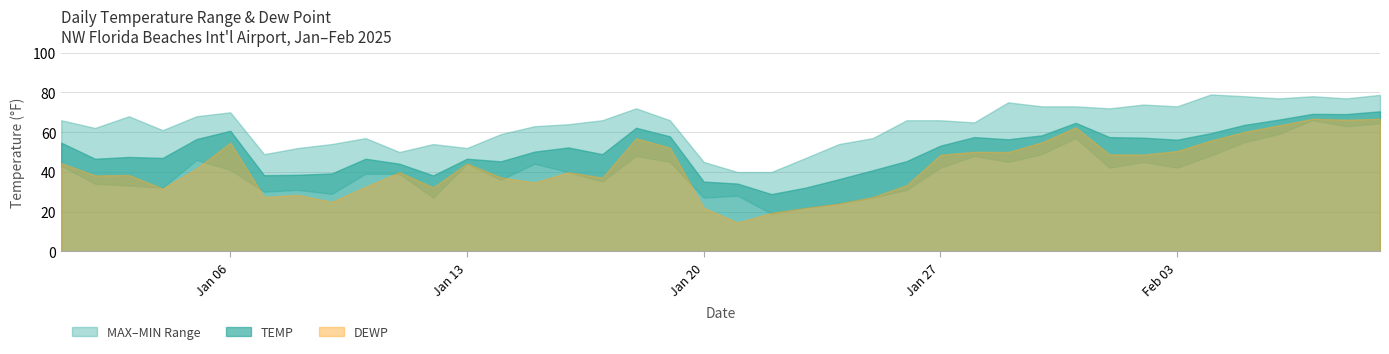

What is the label of the 39th point from the right?

2025-01-02